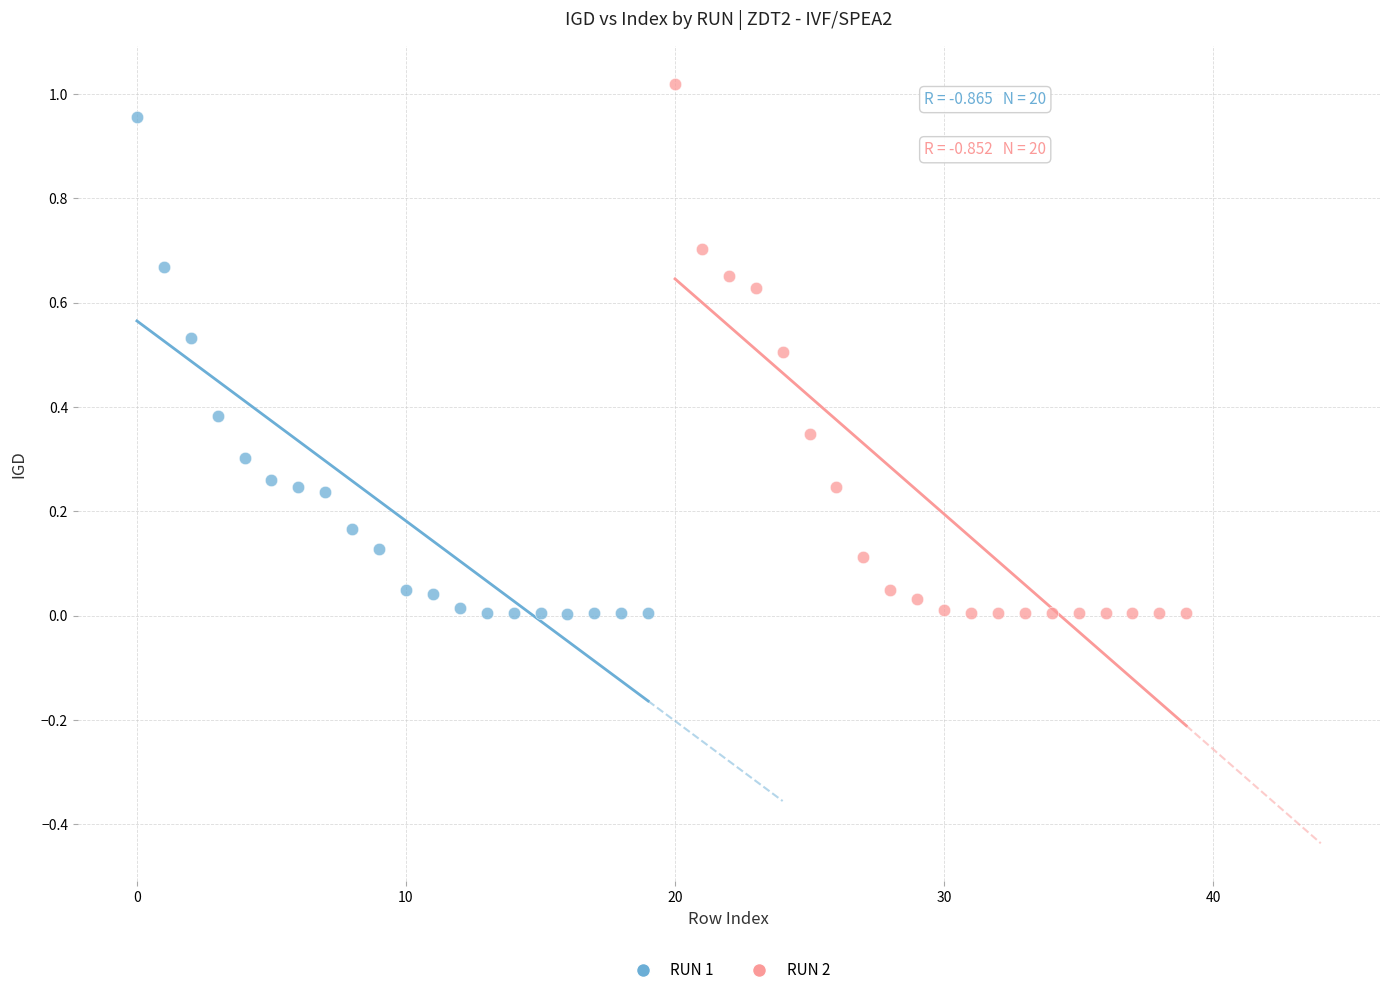

Which series contains the highest Y value?

RUN 2